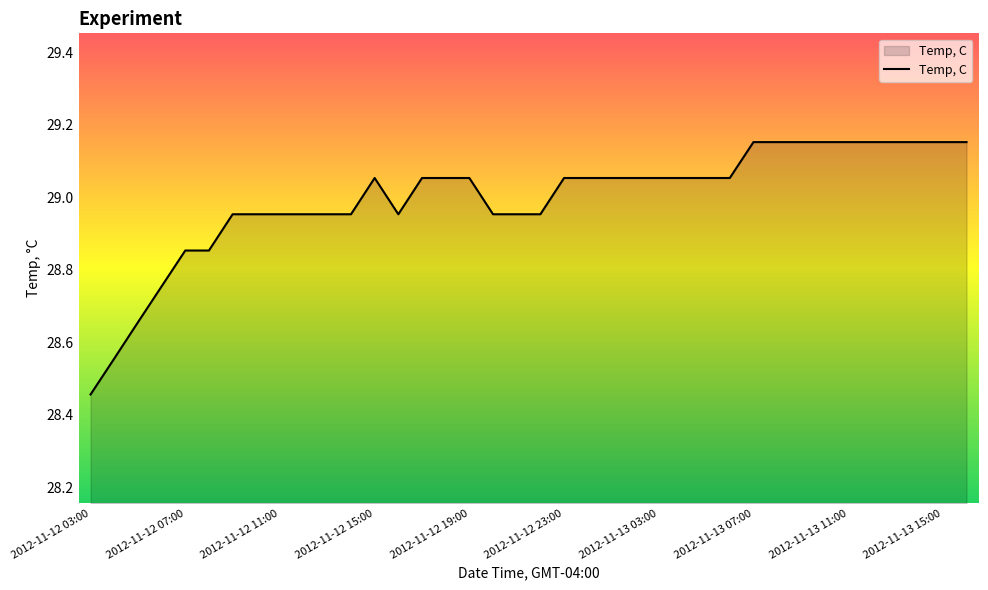

How many lines are shown in the chart?

1